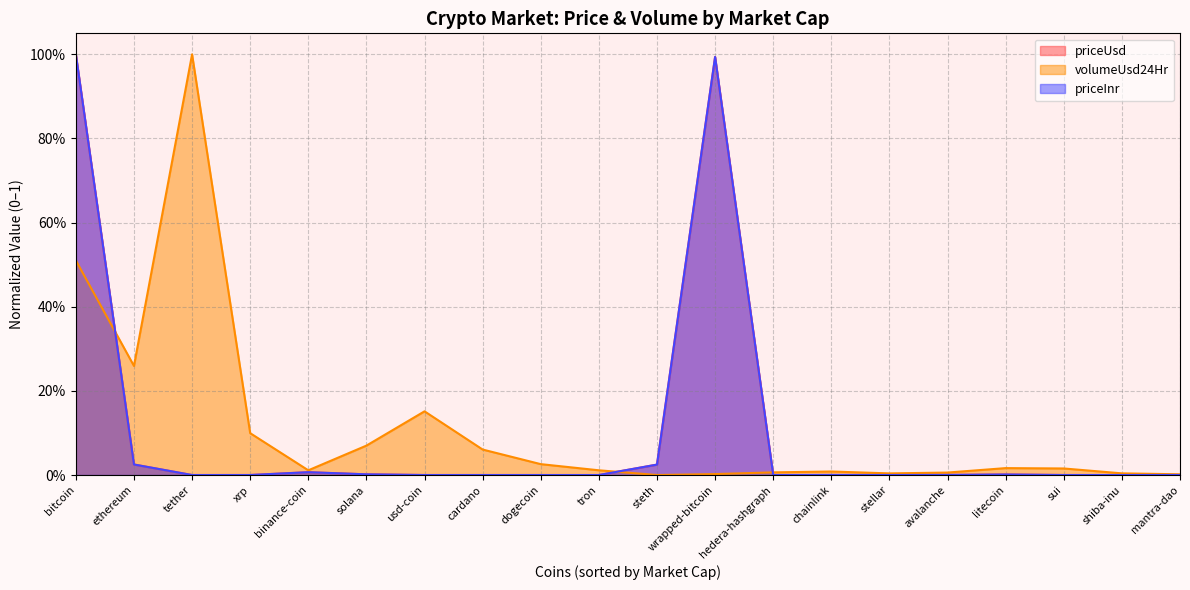

Count the number of categories in the chart.

20